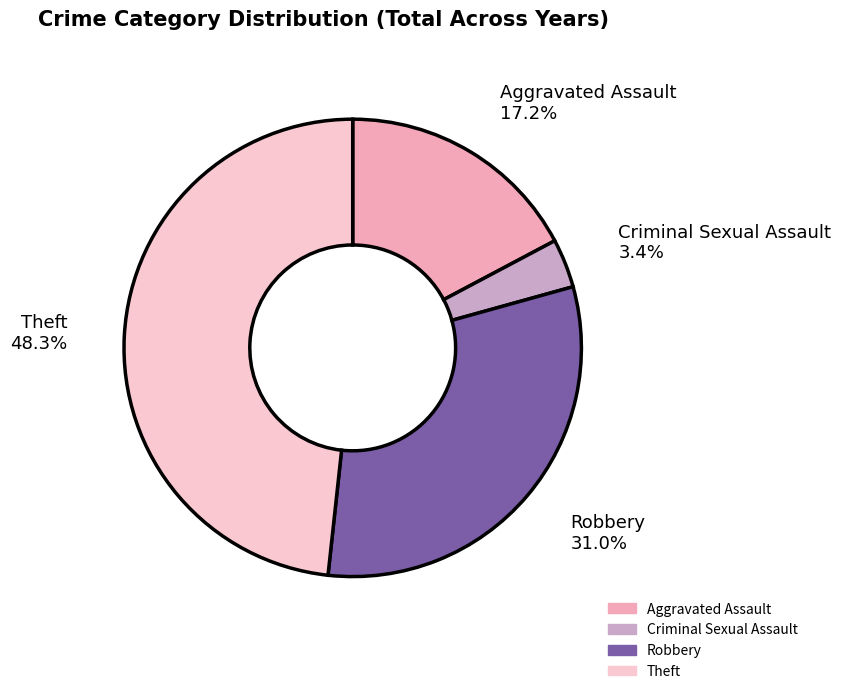

What portion of the pie excludes Robbery?

69.0%